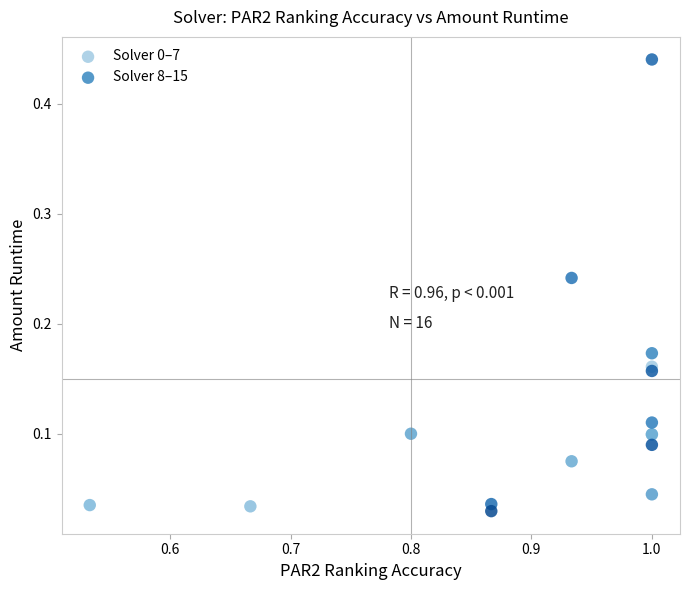

Which series has the widest spread of Y values?

Solver 8–15